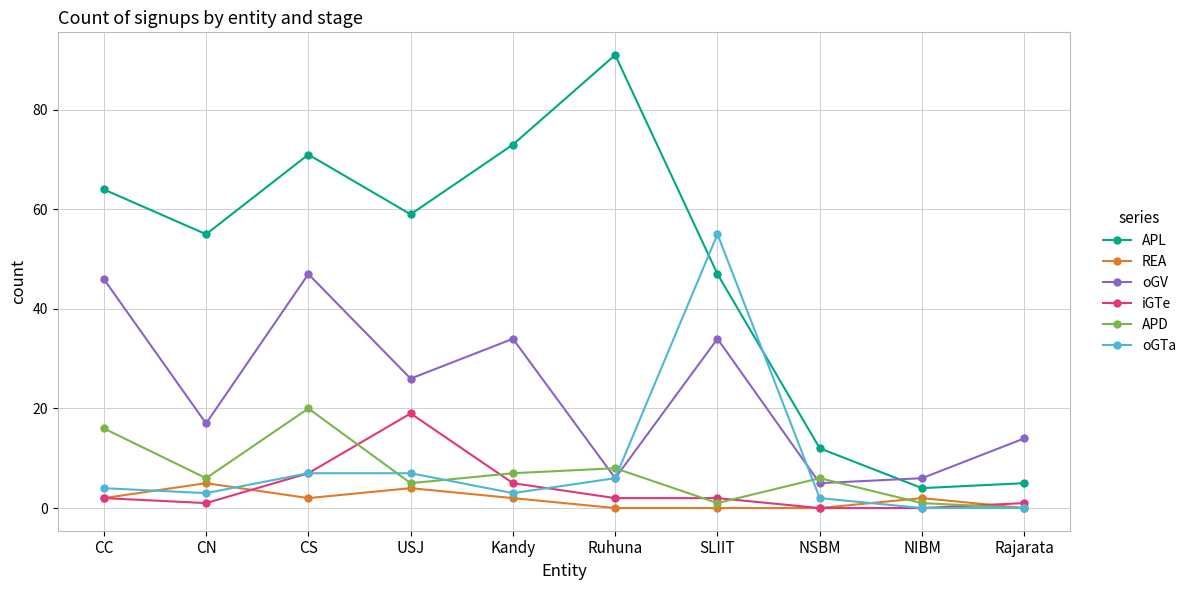

What is the difference between the second highest and second lowest values in the APL series?

68